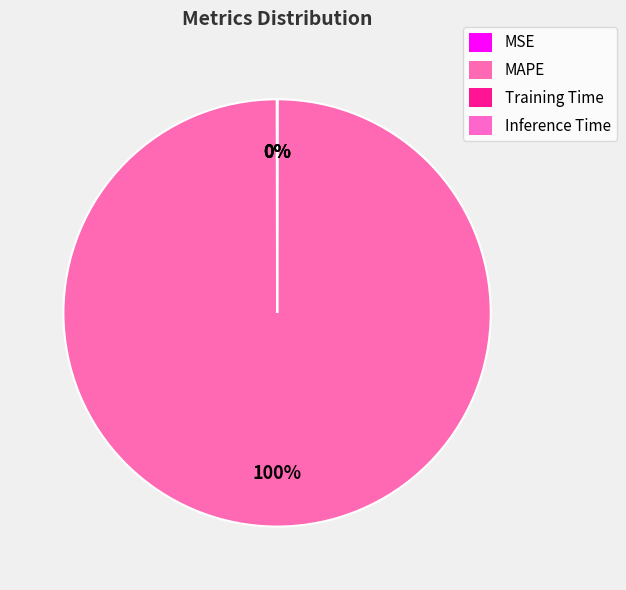

What portion of the pie excludes MSE?

100.0%